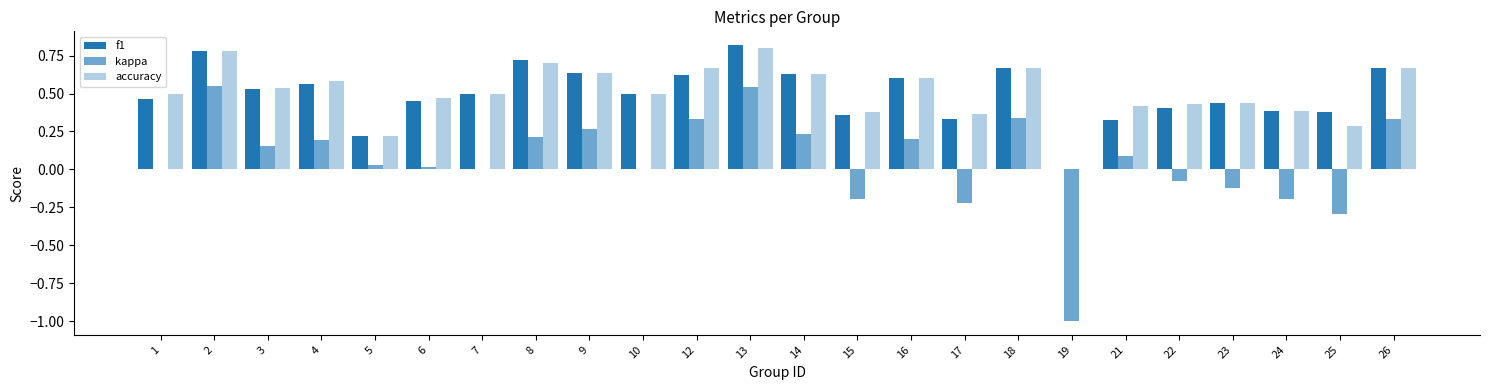

Count the number of categories in the chart.

24